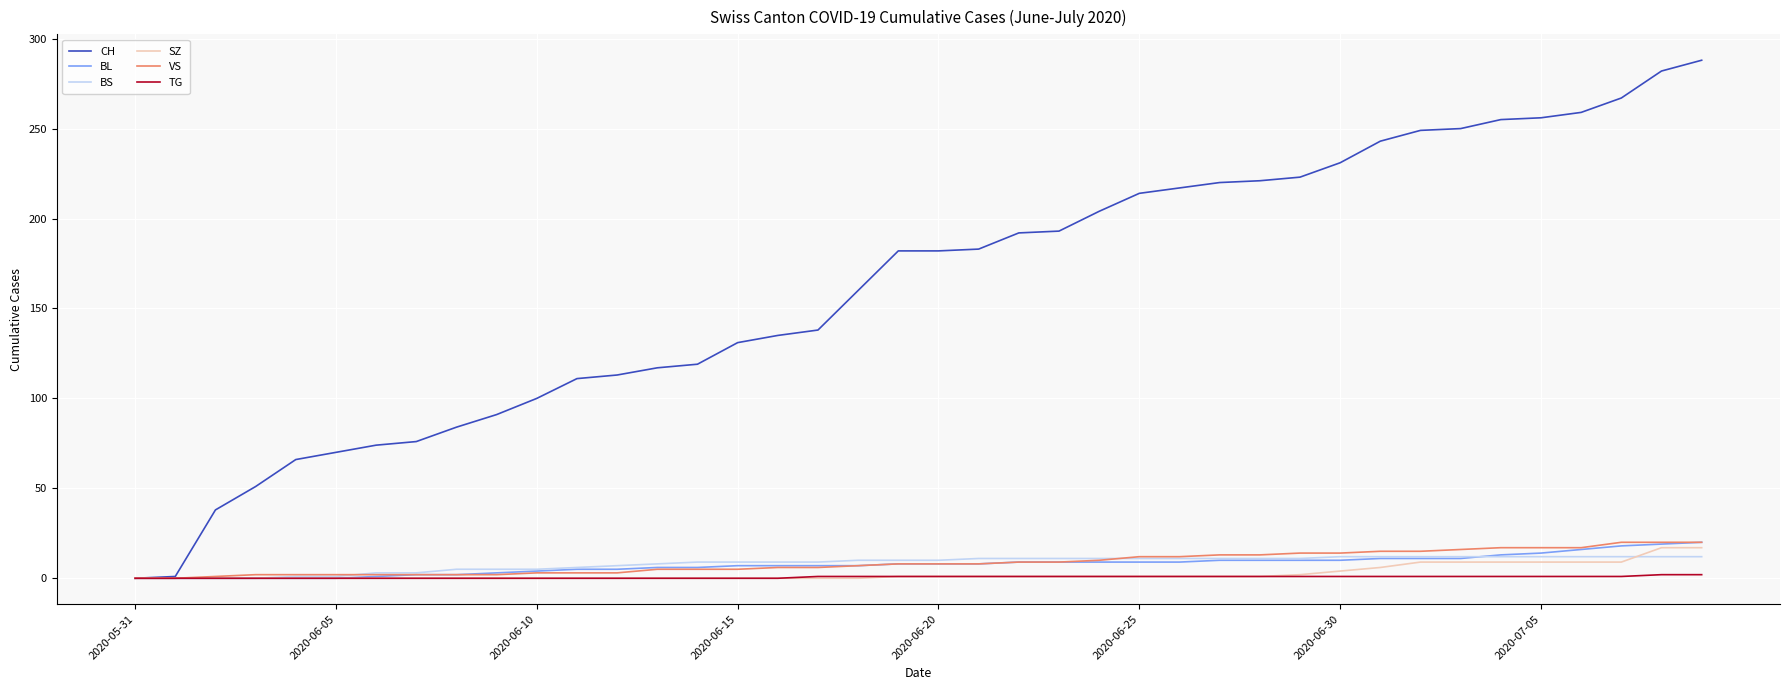

What is the difference between the maximum and second lowest values in the SZ series?

17